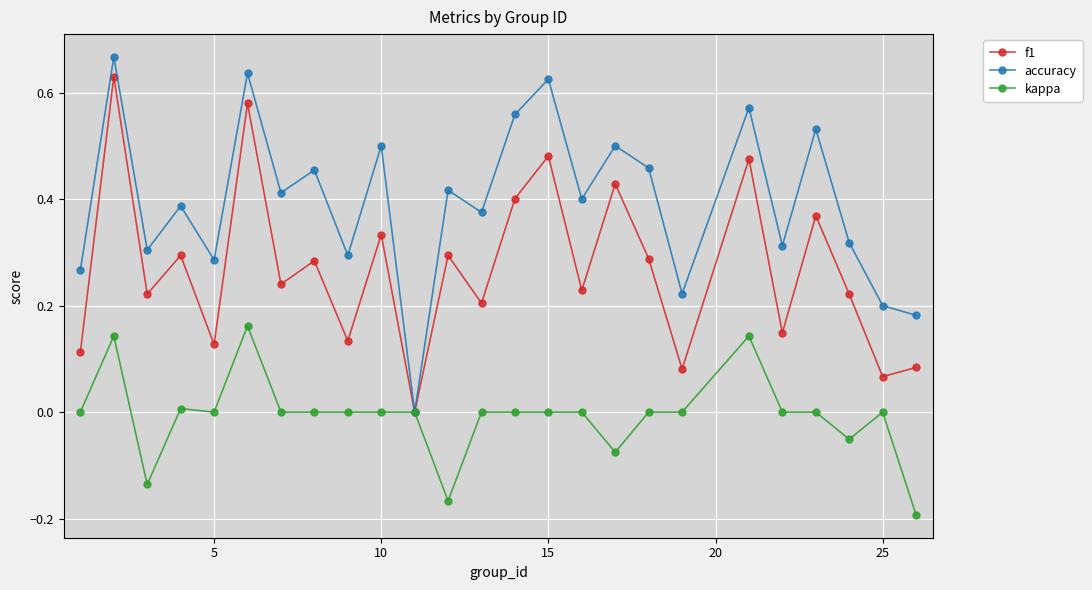

True or false: accuracy has more than 1 interior local peaks.

True